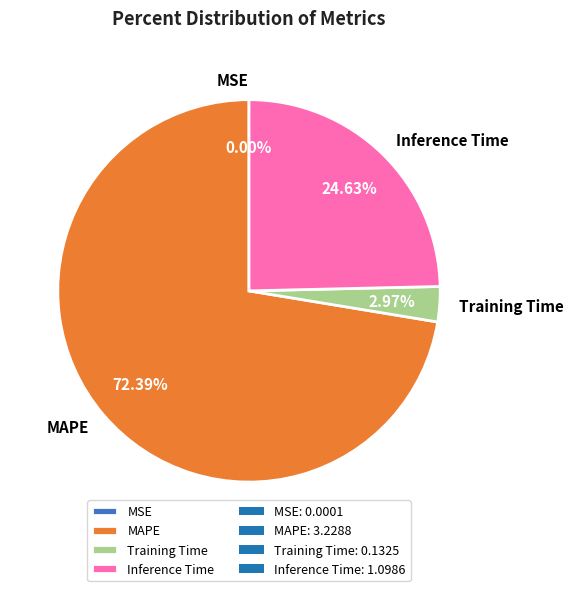

What percentage is the Inference Time slice, to the nearest percent?

25%